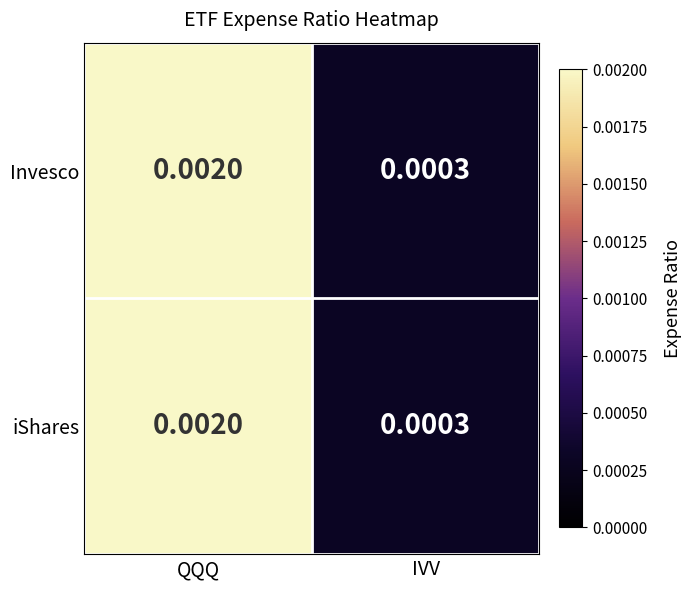

Where is Invesco nearest to the value 0?

IVV